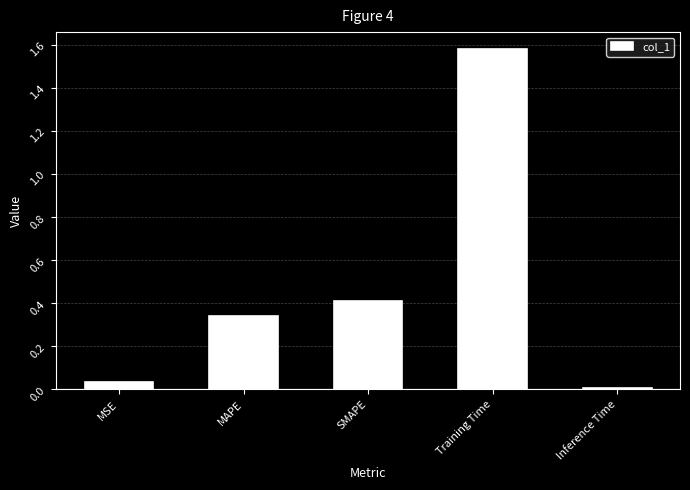

Count the number of data series in this chart.

1